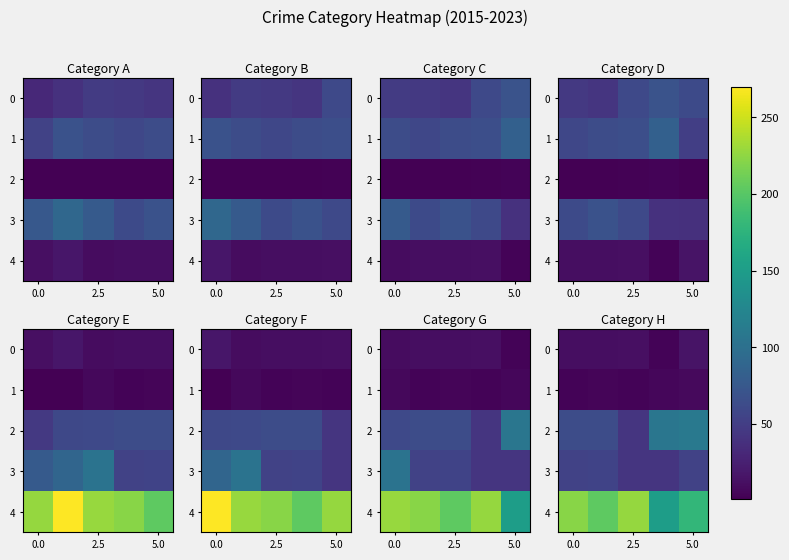

List the series in order of their peak value, lowest first.

1, 0, 3, 2, 4